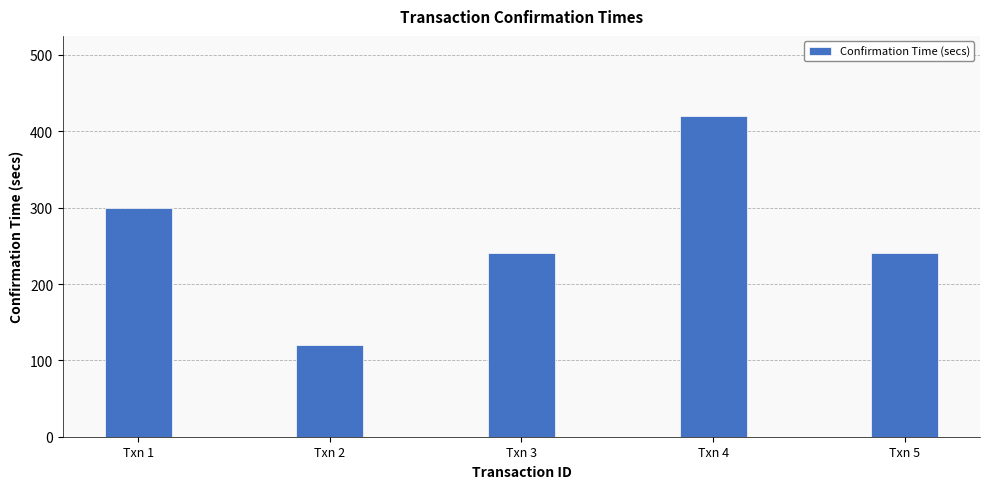

At which category does the chart reach its minimum across all series?

Txn 2